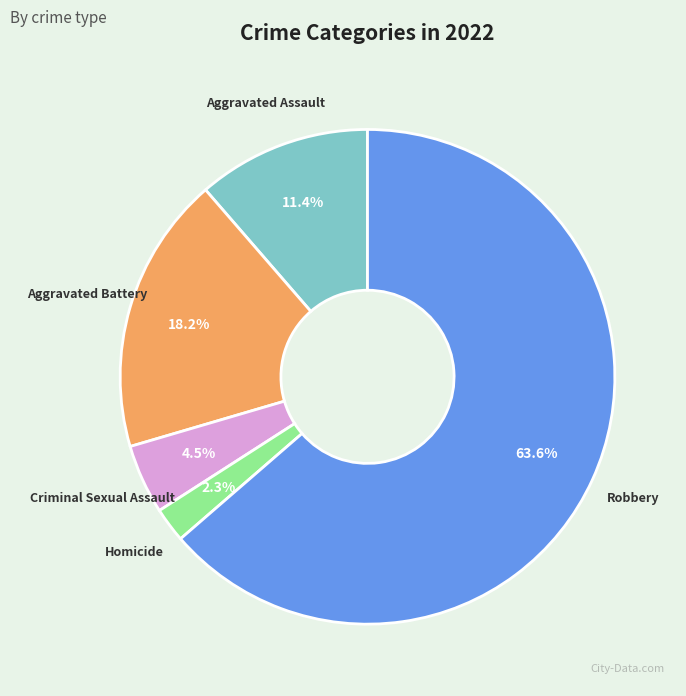

Between Homicide and Criminal Sexual Assault, which is larger?

Criminal Sexual Assault